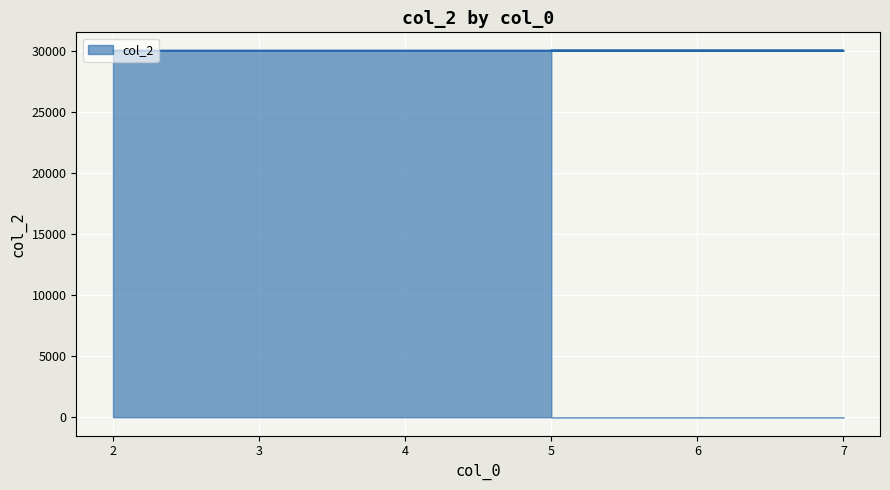

Which has a higher value, 5 or 2?

5